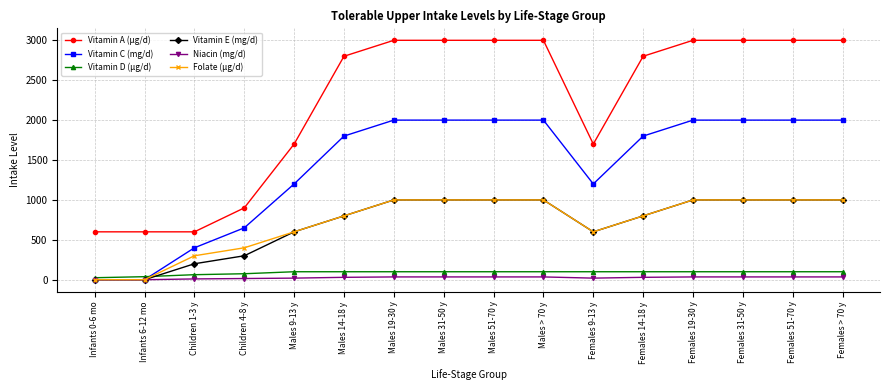

What is the difference between the highest and lowest values at Females 31-50 y?

2965